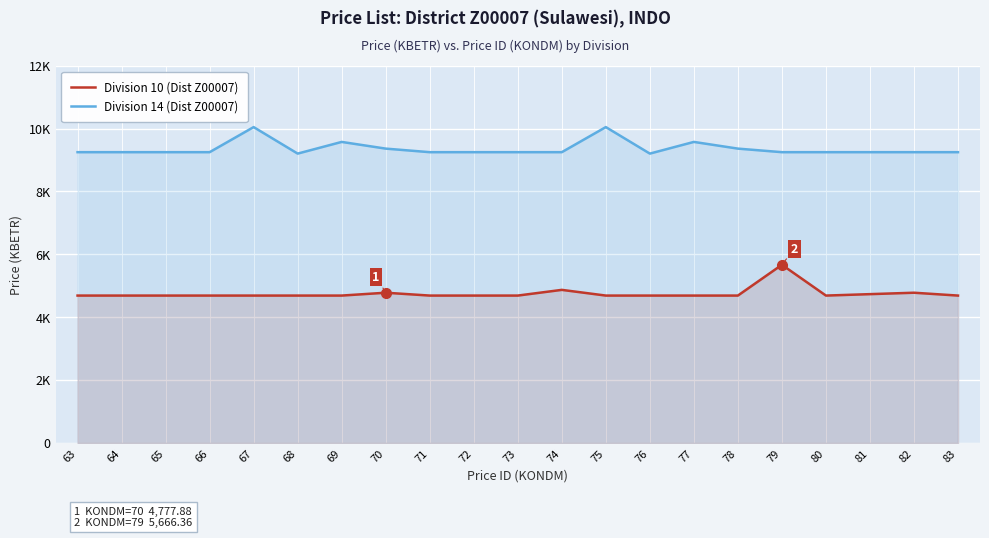

Which series has the largest total across all categories?

Division 14 (Dist Z00007)